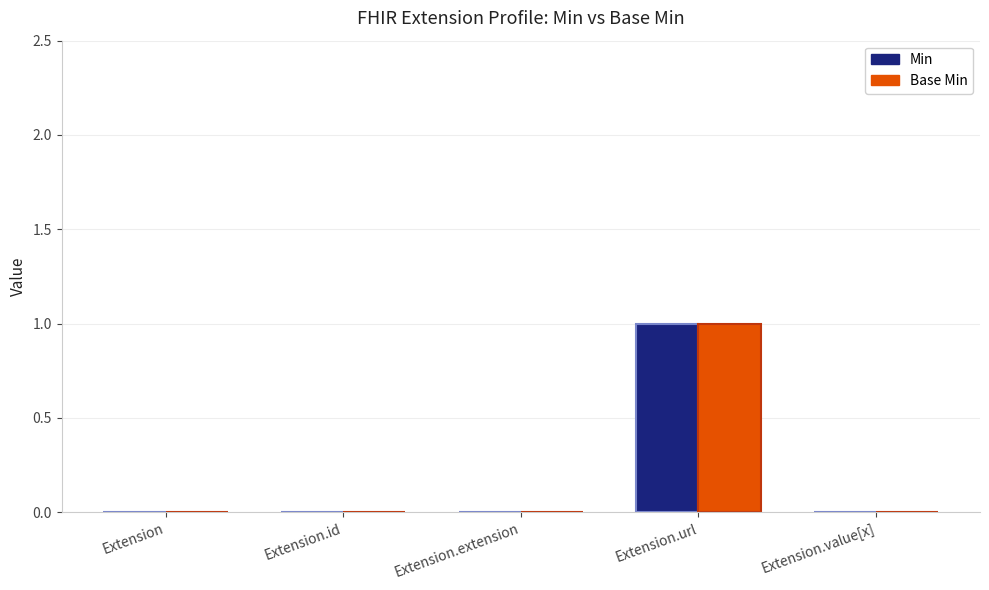

Reading left to right, list all the values displayed in this chart.

Min: Extension=0	Extension.id=0	Extension.extension=0	Extension.url=1	Extension.value[x]=0
Base Min: Extension=0	Extension.id=0	Extension.extension=0	Extension.url=1	Extension.value[x]=0